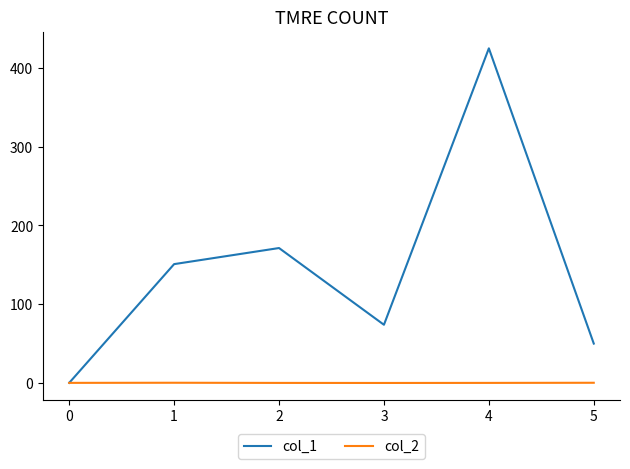

How many lines are shown in the chart?

2